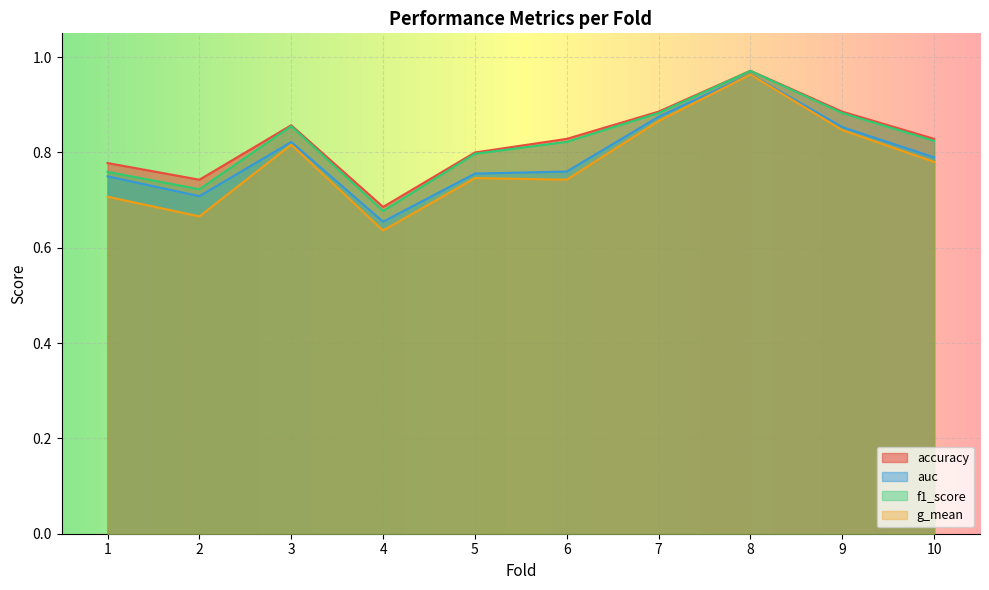

True or false: g_mean and f1_score intersect in this chart.

False